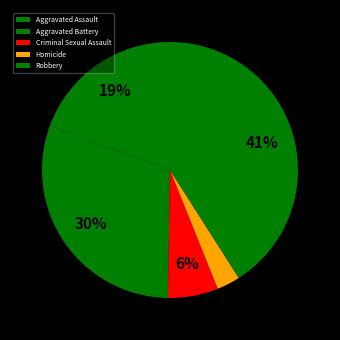

Which category has the biggest portion of the pie?

Robbery